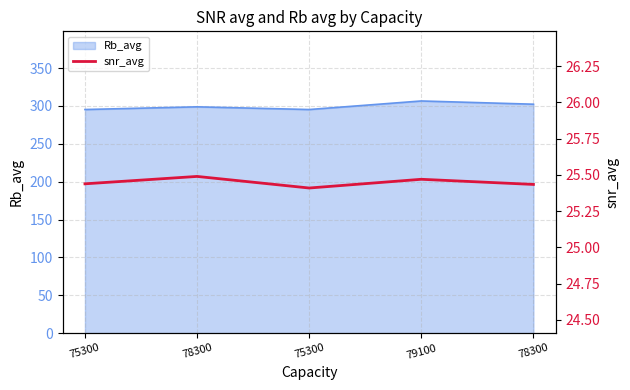

The value at 75300 is 10.6. True or false?

False